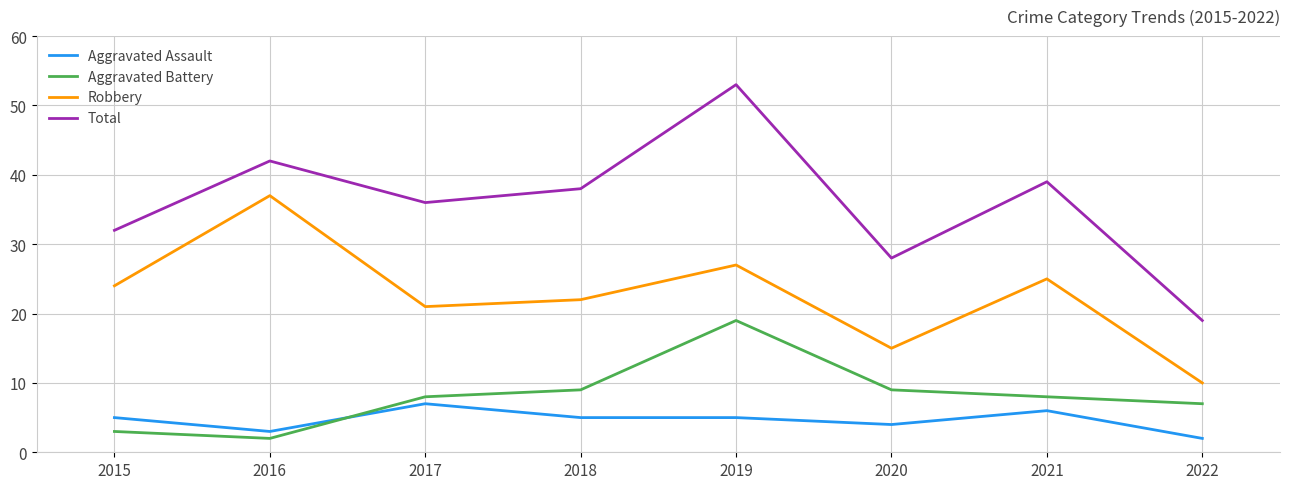

Rank the series by their maximum value, from lowest to highest.

Aggravated Assault, Aggravated Battery, Robbery, Total